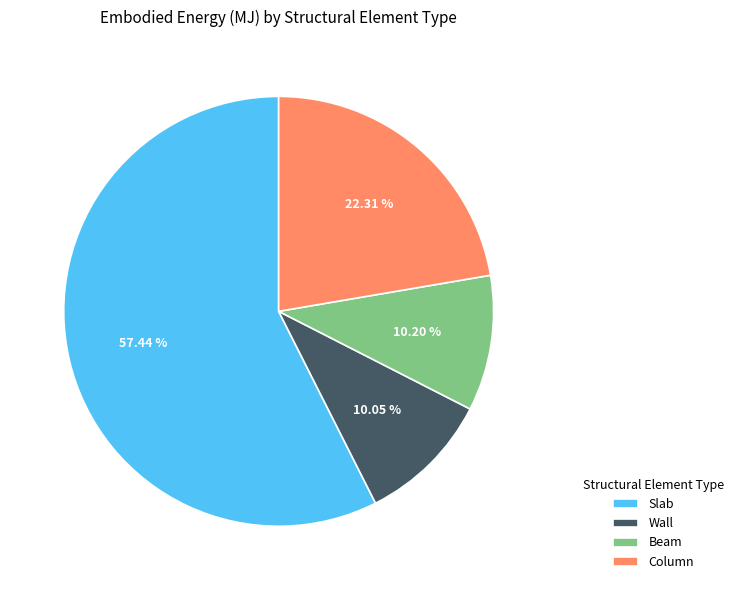

Is it true that Beam is 10% of the pie?

True